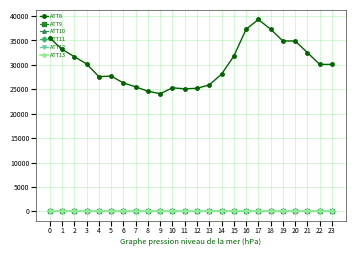

At which category does ATT10 reach its first local peak?

14